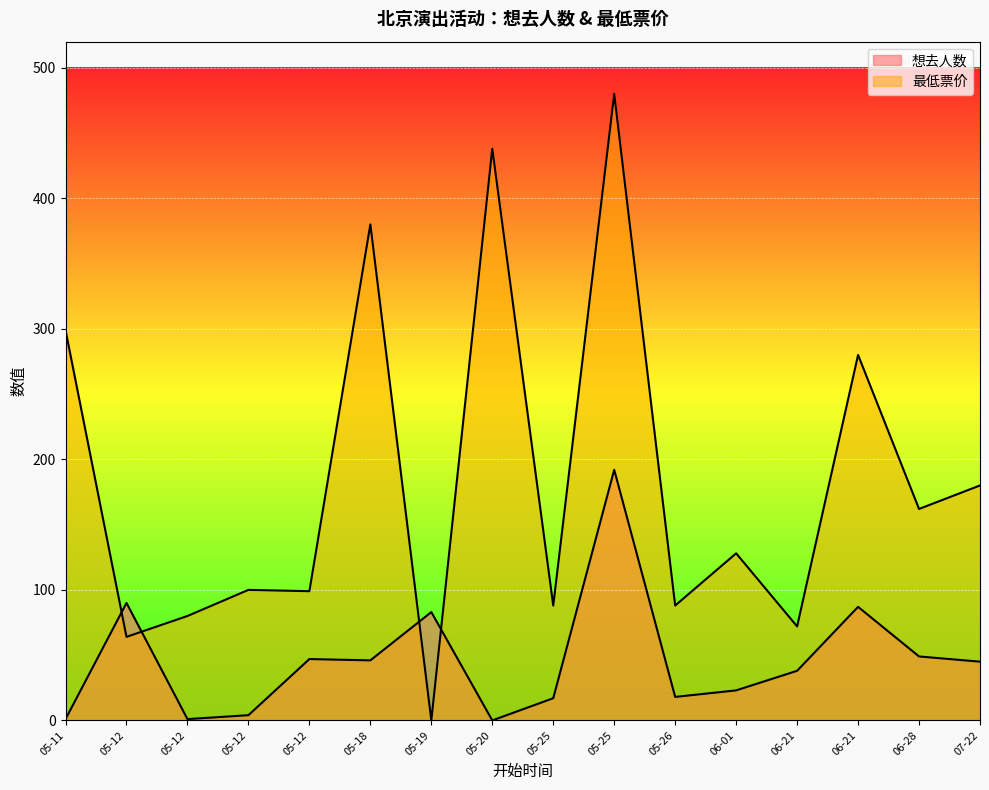

What is the sum of the 想去人数 values at 2024-05-12 and 2024-05-26?

22